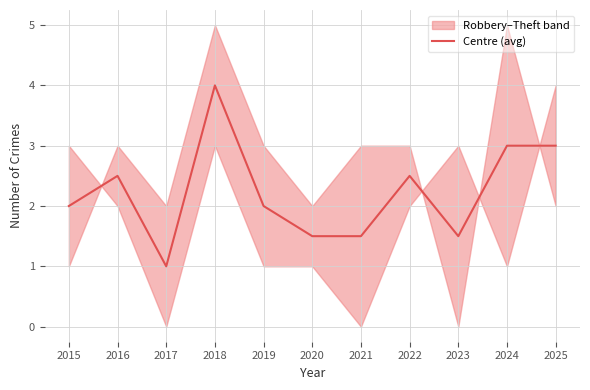

The chart shows a value of 2.5 at 2016. True or false?

True